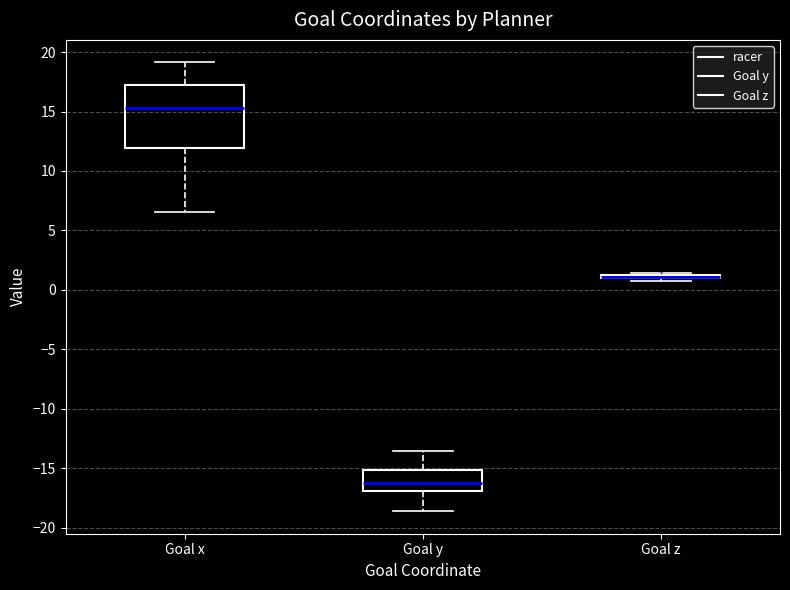

Reading left to right, read every box against the y-axis: the position of its median line, the range the box covers, and the ends of its whiskers. The values are not printed on the chart, so give them approximately, as read against the axis.

Goal x: median 15.5, box 12.0 to 17.0, whiskers 6.5 to 19.0
Goal y: median -16.0, box -17.0 to -15.0, whiskers -18.5 to -13.5
Goal z: box collapsed to a line at 1.0, whiskers 0.5 to 1.5